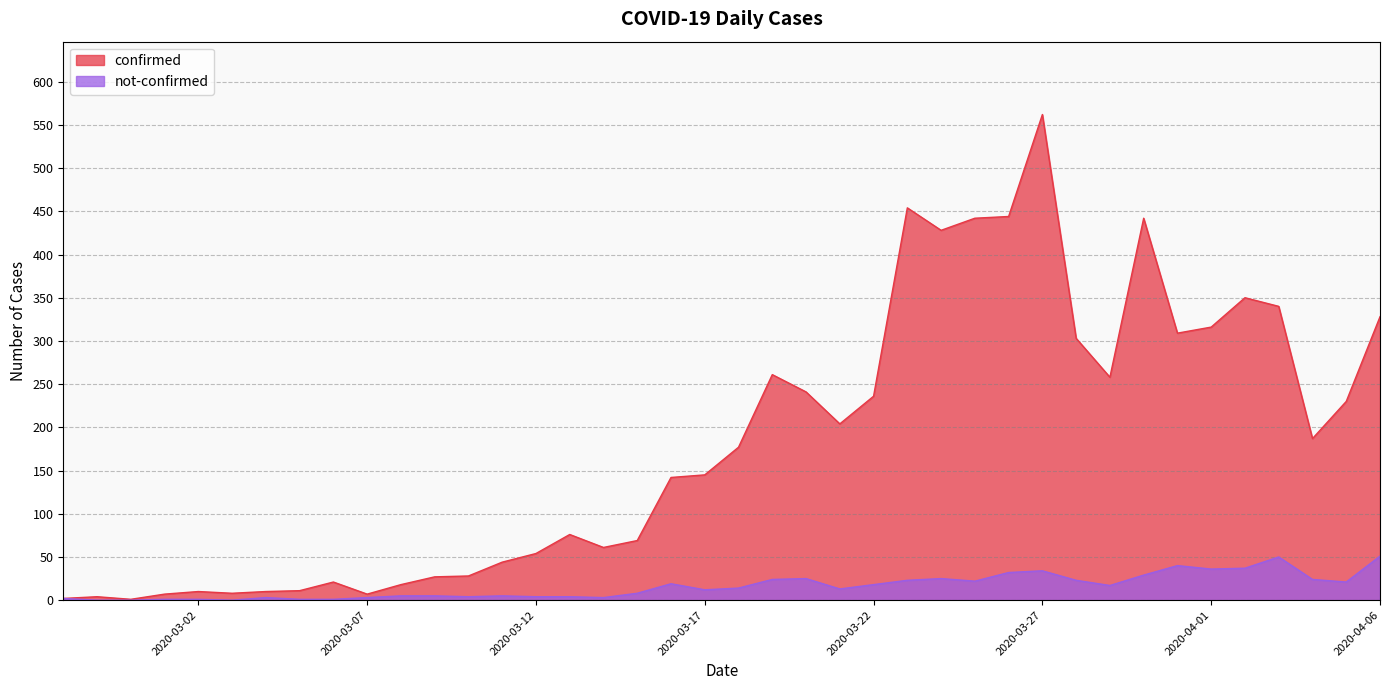

True or false: confirmed and not-confirmed intersect in this chart.

False